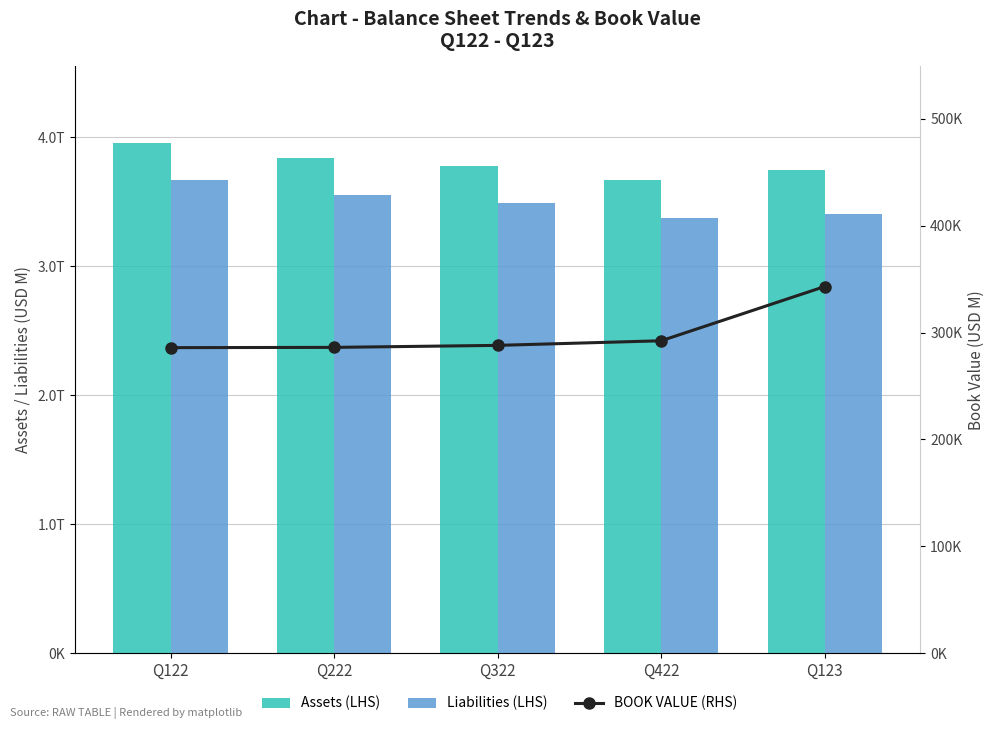

How many groups of bars are there?

5